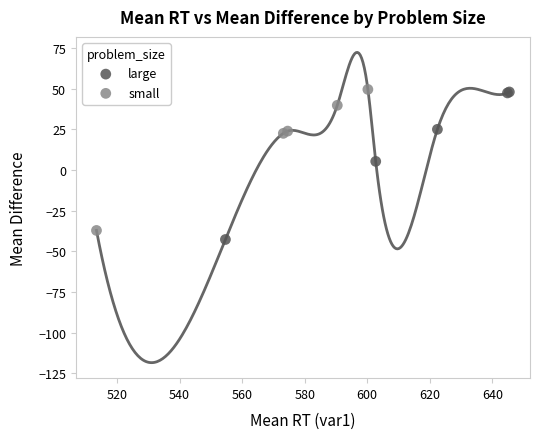

Which series has the widest spread of Y values?

large